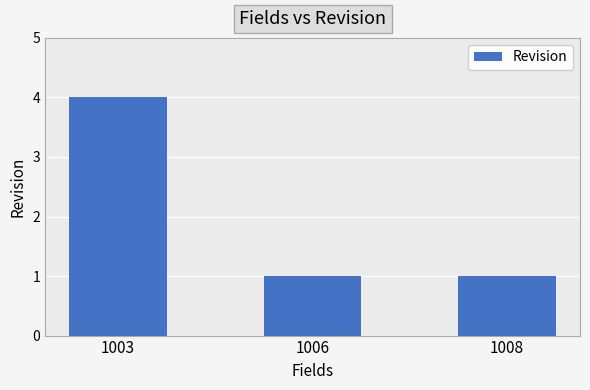

True or false: the data shows 1 at 1008.

True